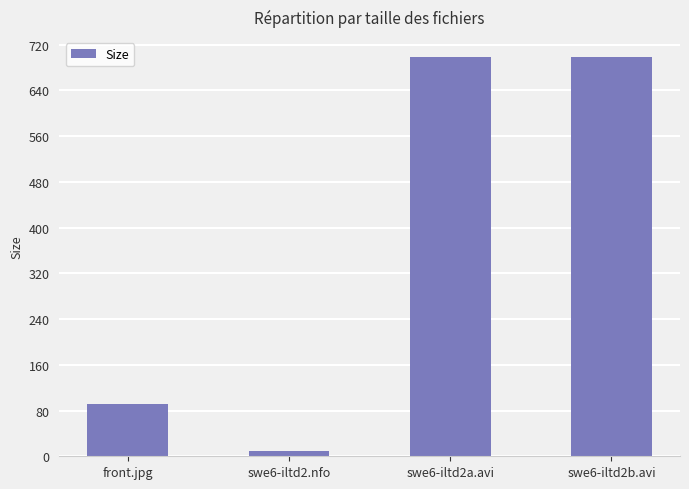

Are the bars horizontal?

No